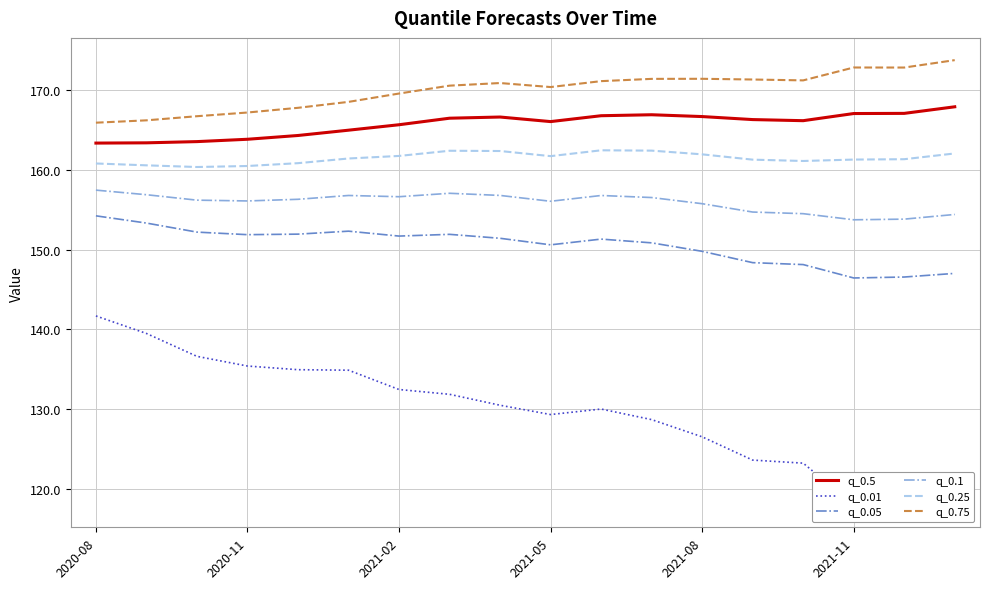

At how many categories does at least one series exceed 120?

18